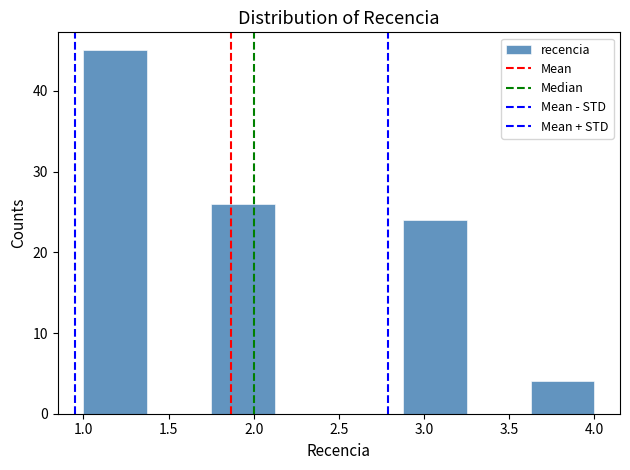

Reading left to right, transcribe this chart: for each bar, give the range it covers on the x-axis and its height. Neither the bar edges nor the heights are printed on the chart, so give them approximately, as read against the axes.

1.000 to 1.375: 45
1.375 to 1.750: 0
1.750 to 2.125: 26
2.125 to 2.500: 0
2.500 to 2.875: 0
2.875 to 3.250: 24
3.250 to 3.625: 0
3.625 to 4.000: 4